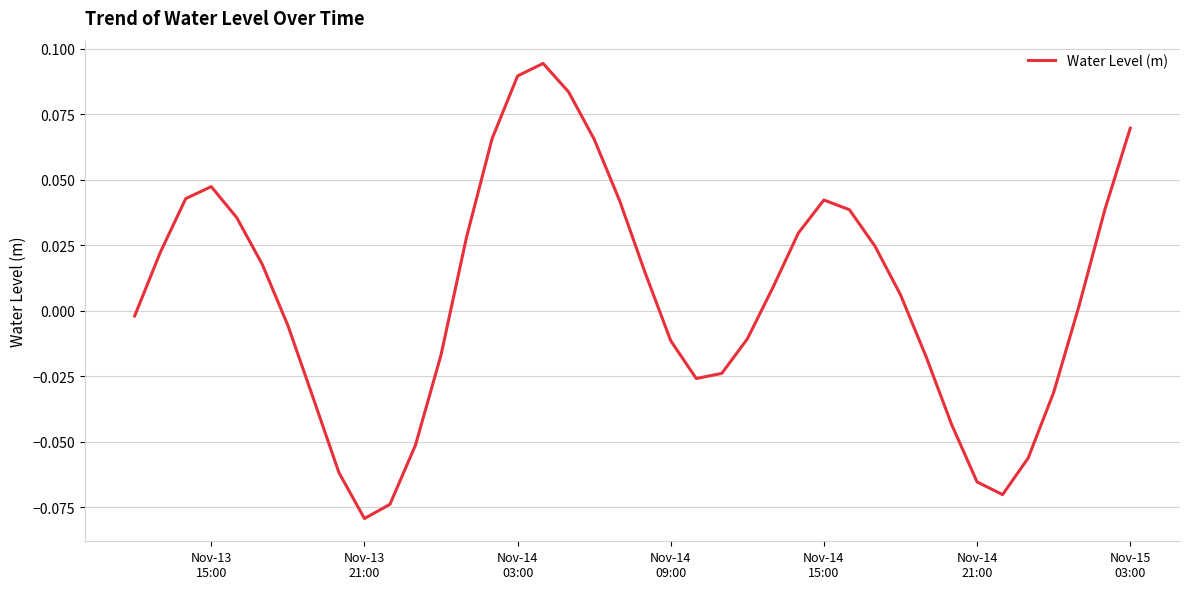

True or false: the data has more than 1 interior local peaks.

True